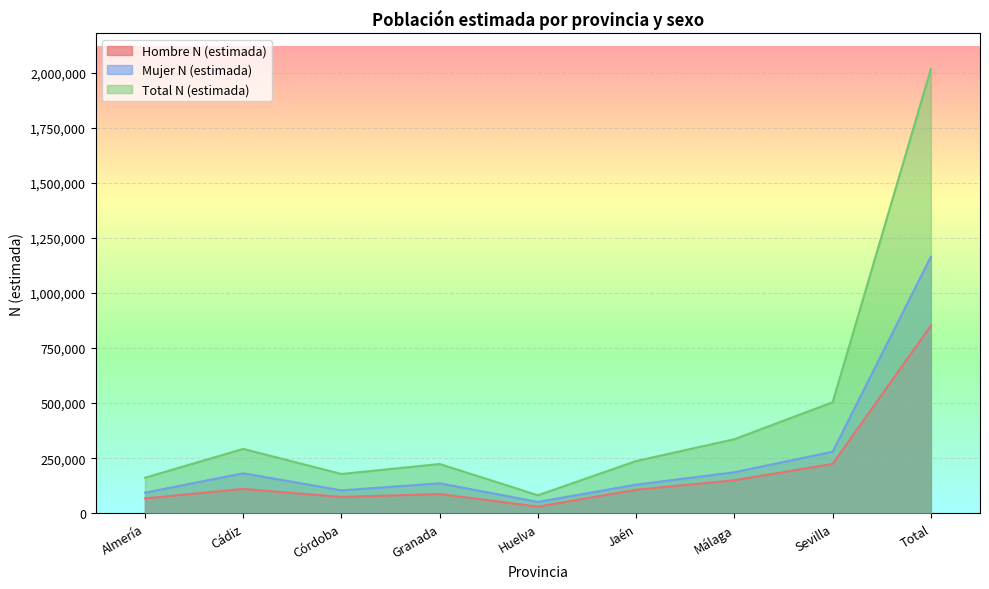

How many lines are shown in the chart?

3